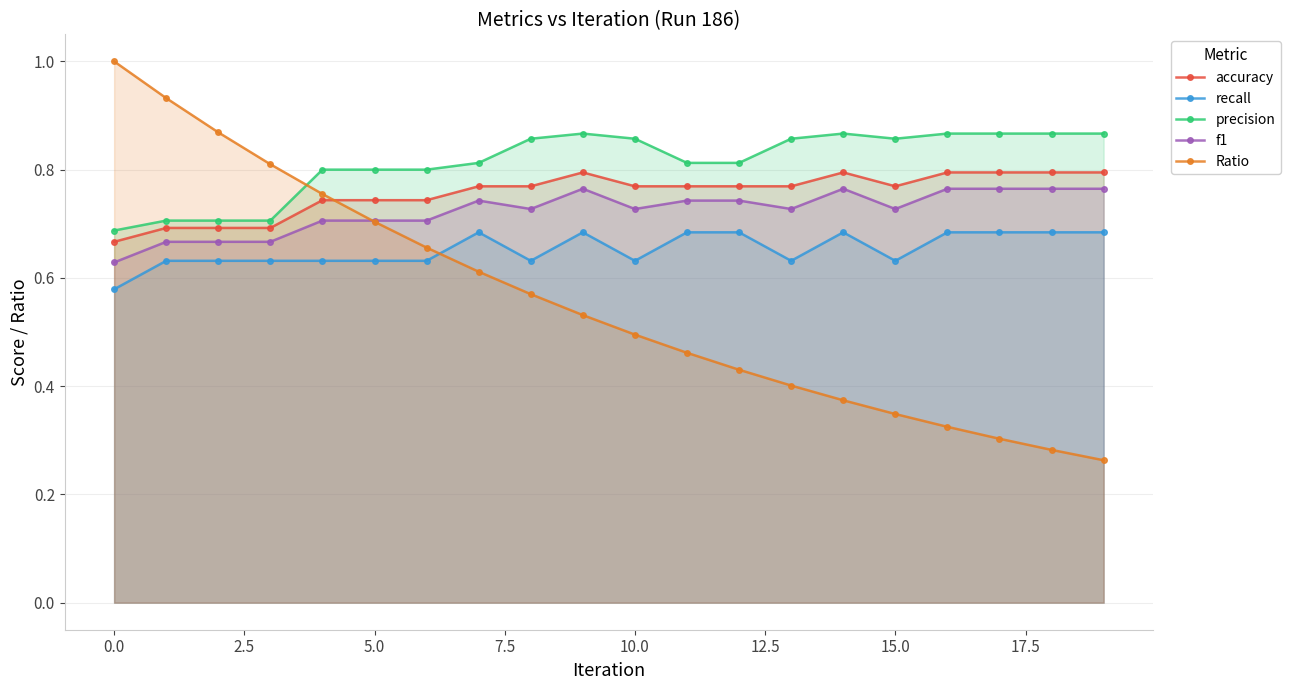

Reading left to right, list all the values displayed in this chart.

accuracy: 0.7	0.7	0.7	0.7	0.7	0.7	0.7	0.8	0.8	0.8	0.8	0.8	0.8	0.8	0.8	0.8	0.8	0.8	0.8	0.8
recall: 0.6	0.6	0.6	0.6	0.6	0.6	0.6	0.7	0.6	0.7	0.6	0.7	0.7	0.6	0.7	0.6	0.7	0.7	0.7	0.7
precision: 0.7	0.7	0.7	0.7	0.8	0.8	0.8	0.8	0.9	0.9	0.9	0.8	0.8	0.9	0.9	0.9	0.9	0.9	0.9	0.9
f1: 0.6	0.7	0.7	0.7	0.7	0.7	0.7	0.7	0.7	0.8	0.7	0.7	0.7	0.7	0.8	0.7	0.8	0.8	0.8	0.8
Ratio: 1.0	0.9	0.9	0.8	0.8	0.7	0.7	0.6	0.6	0.5	0.5	0.5	0.4	0.4	0.4	0.3	0.3	0.3	0.3	0.3